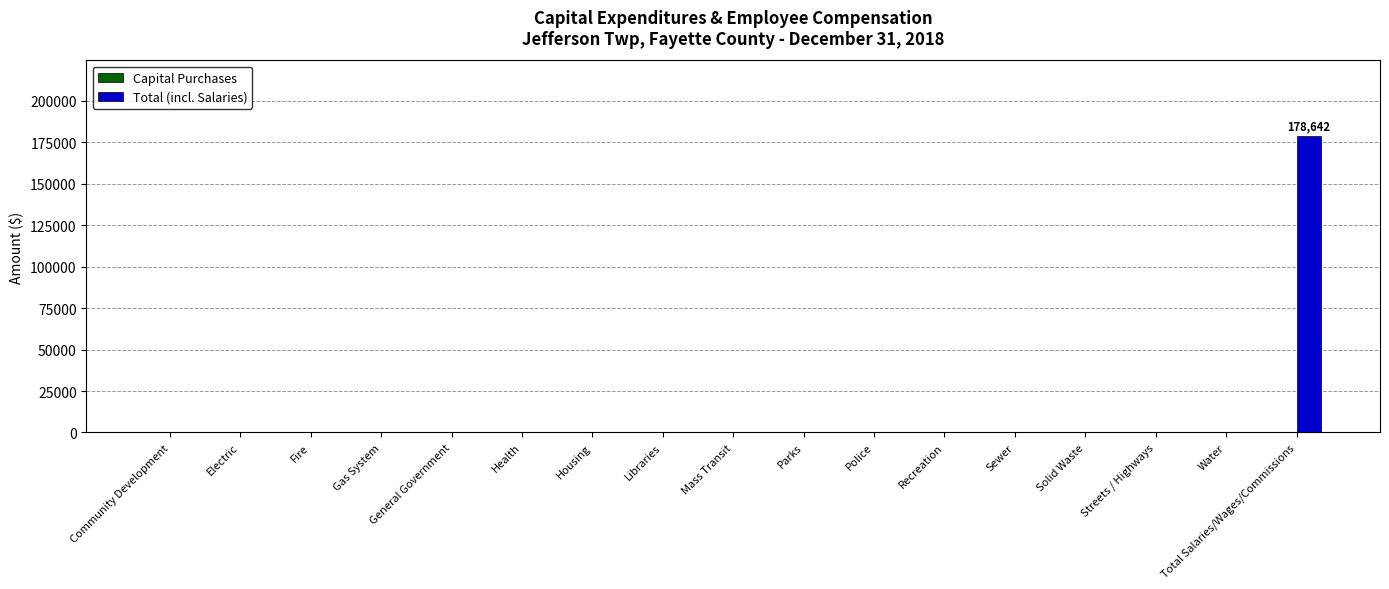

At which category does the chart reach its peak across all series?

Total Salaries/Wages/Commissions